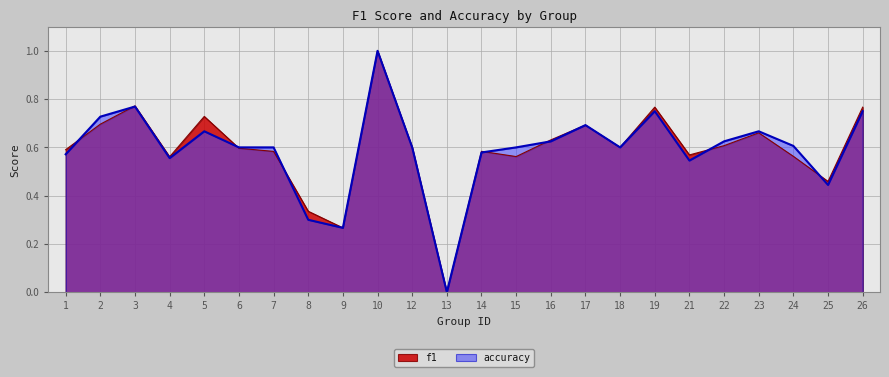

What is the value of the accuracy point at the 16th from the left?

0.7